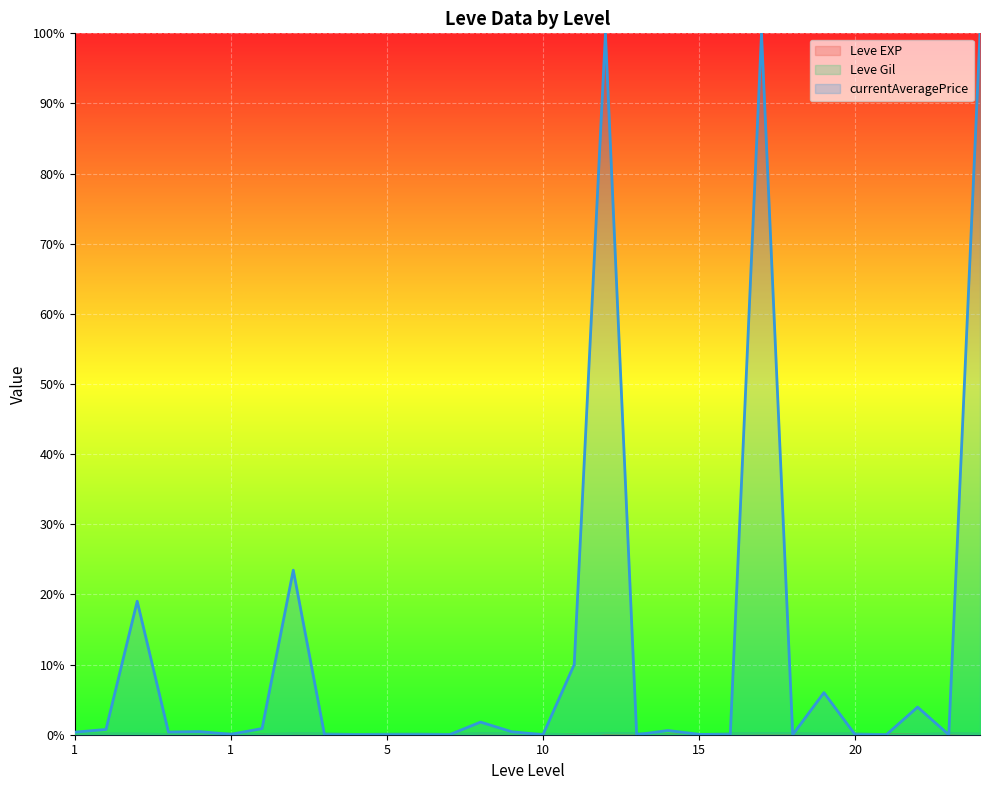

List the series in order of their peak value, highest first.

Leve Gil, Leve EXP